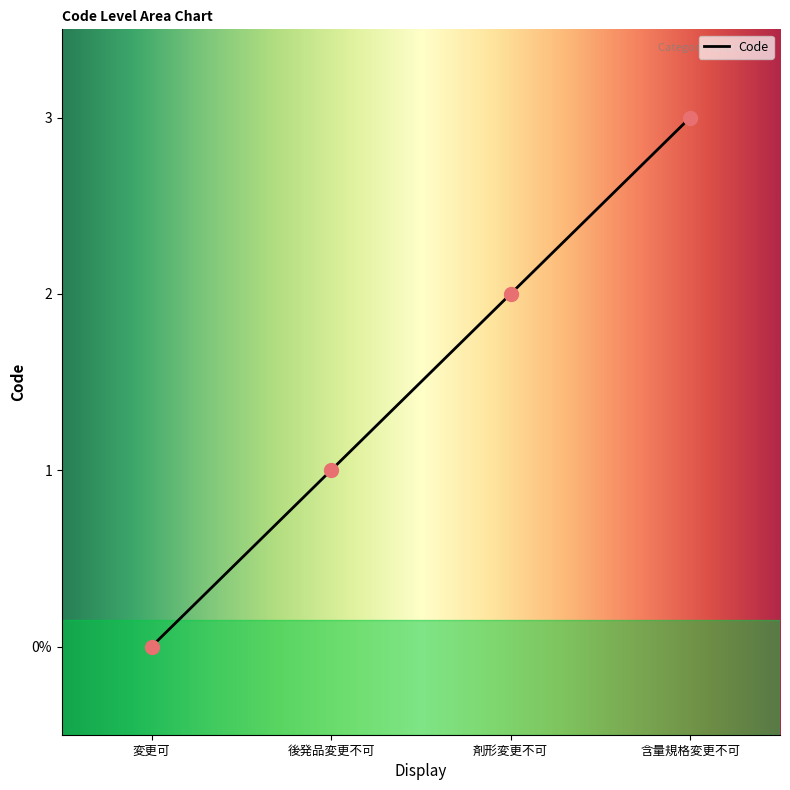

Is this an area chart (filled region under the line)?

Yes